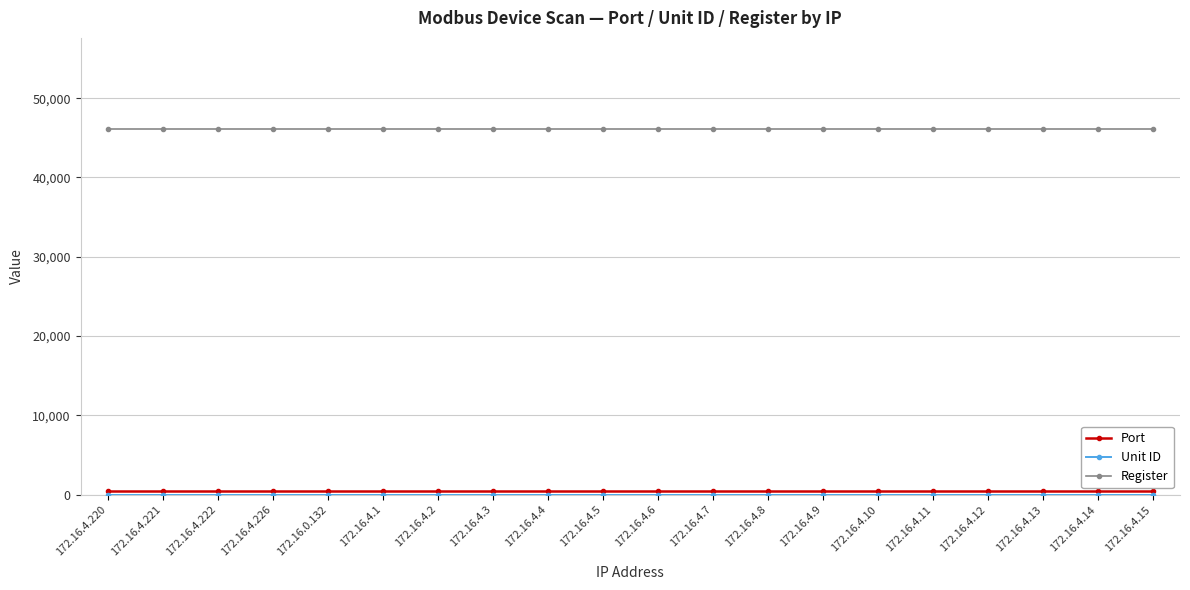

What is the minimum value shown in the chart?

1